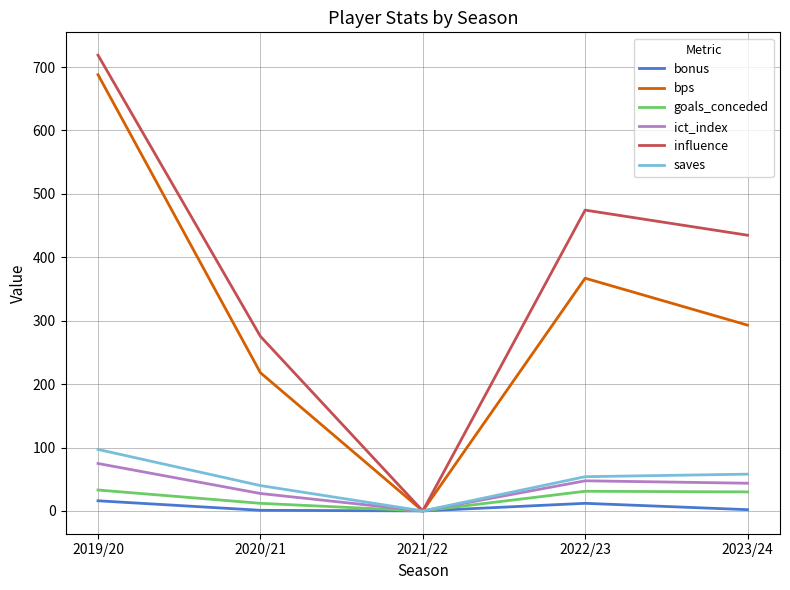

How many positive values does the influence series have?

4